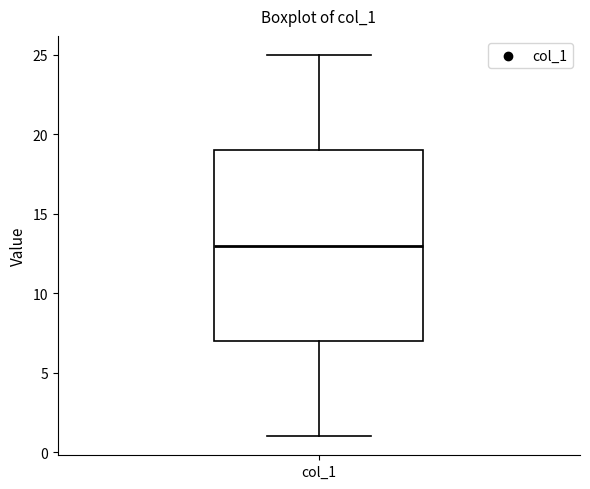

Where does the median line of the box for col_1 sit on the y-axis? The values are not printed on the chart, so give them approximately, as read against the axis.

13